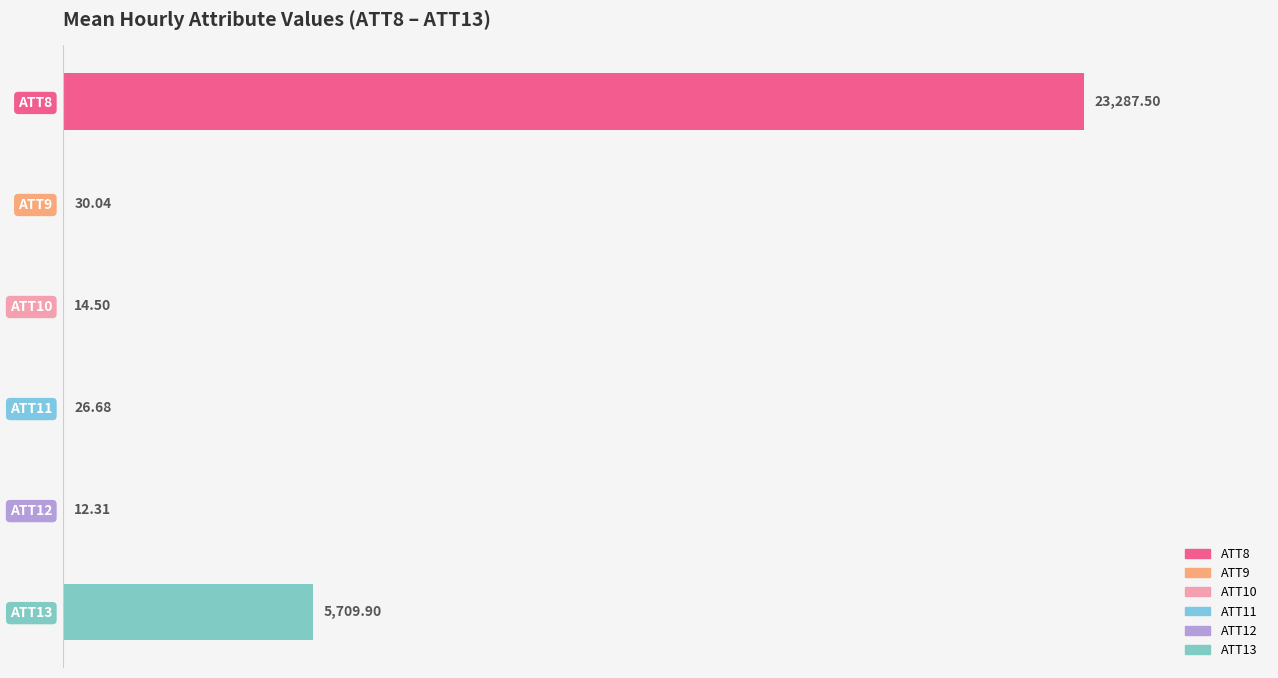

Between 7 and 16, which series saw the biggest shift?

ATT8